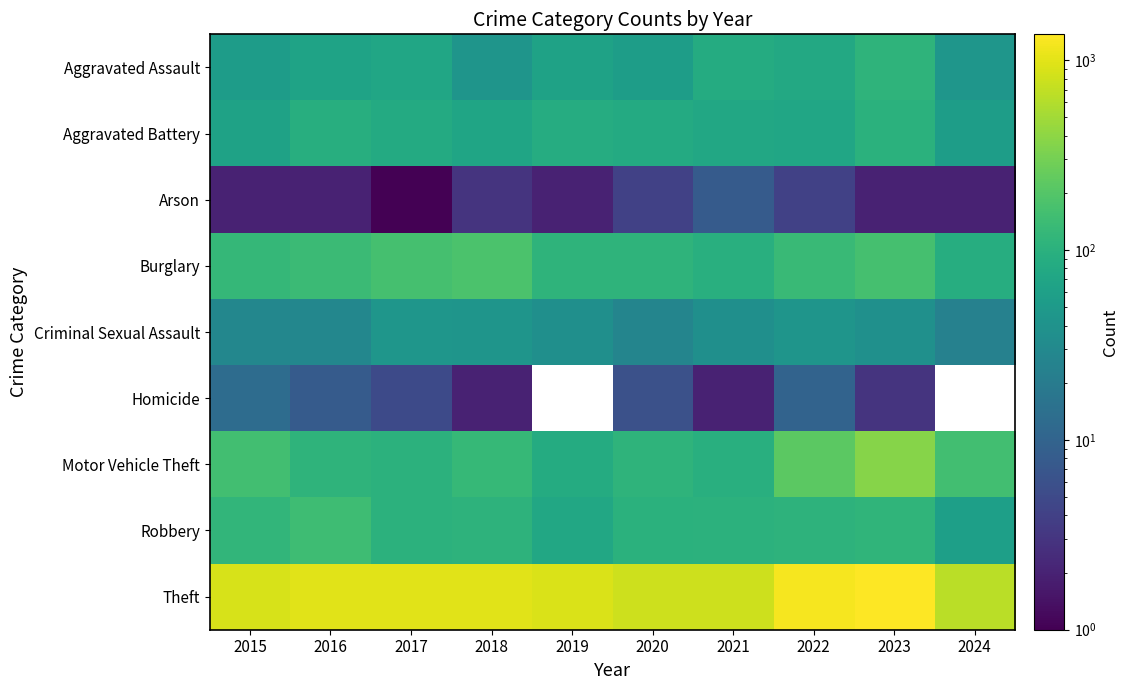

At how many categories does at least one series exceed 1270?

1